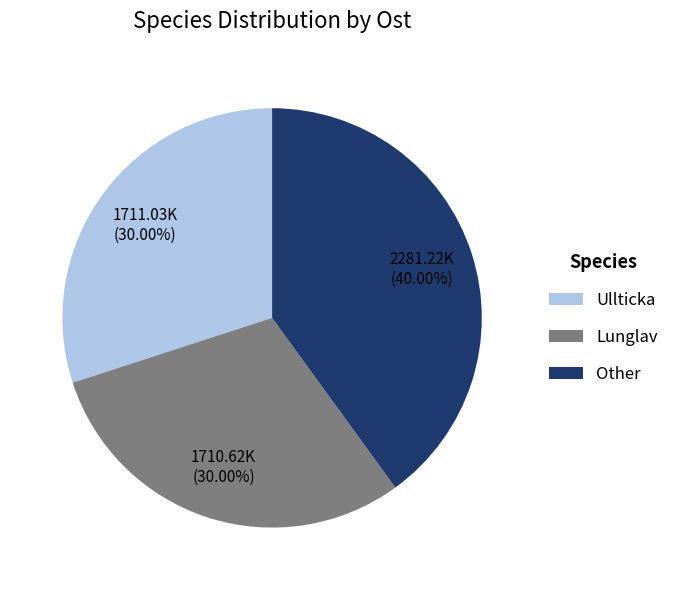

Combined, do Other and Lunglav account for over 50%?

Yes